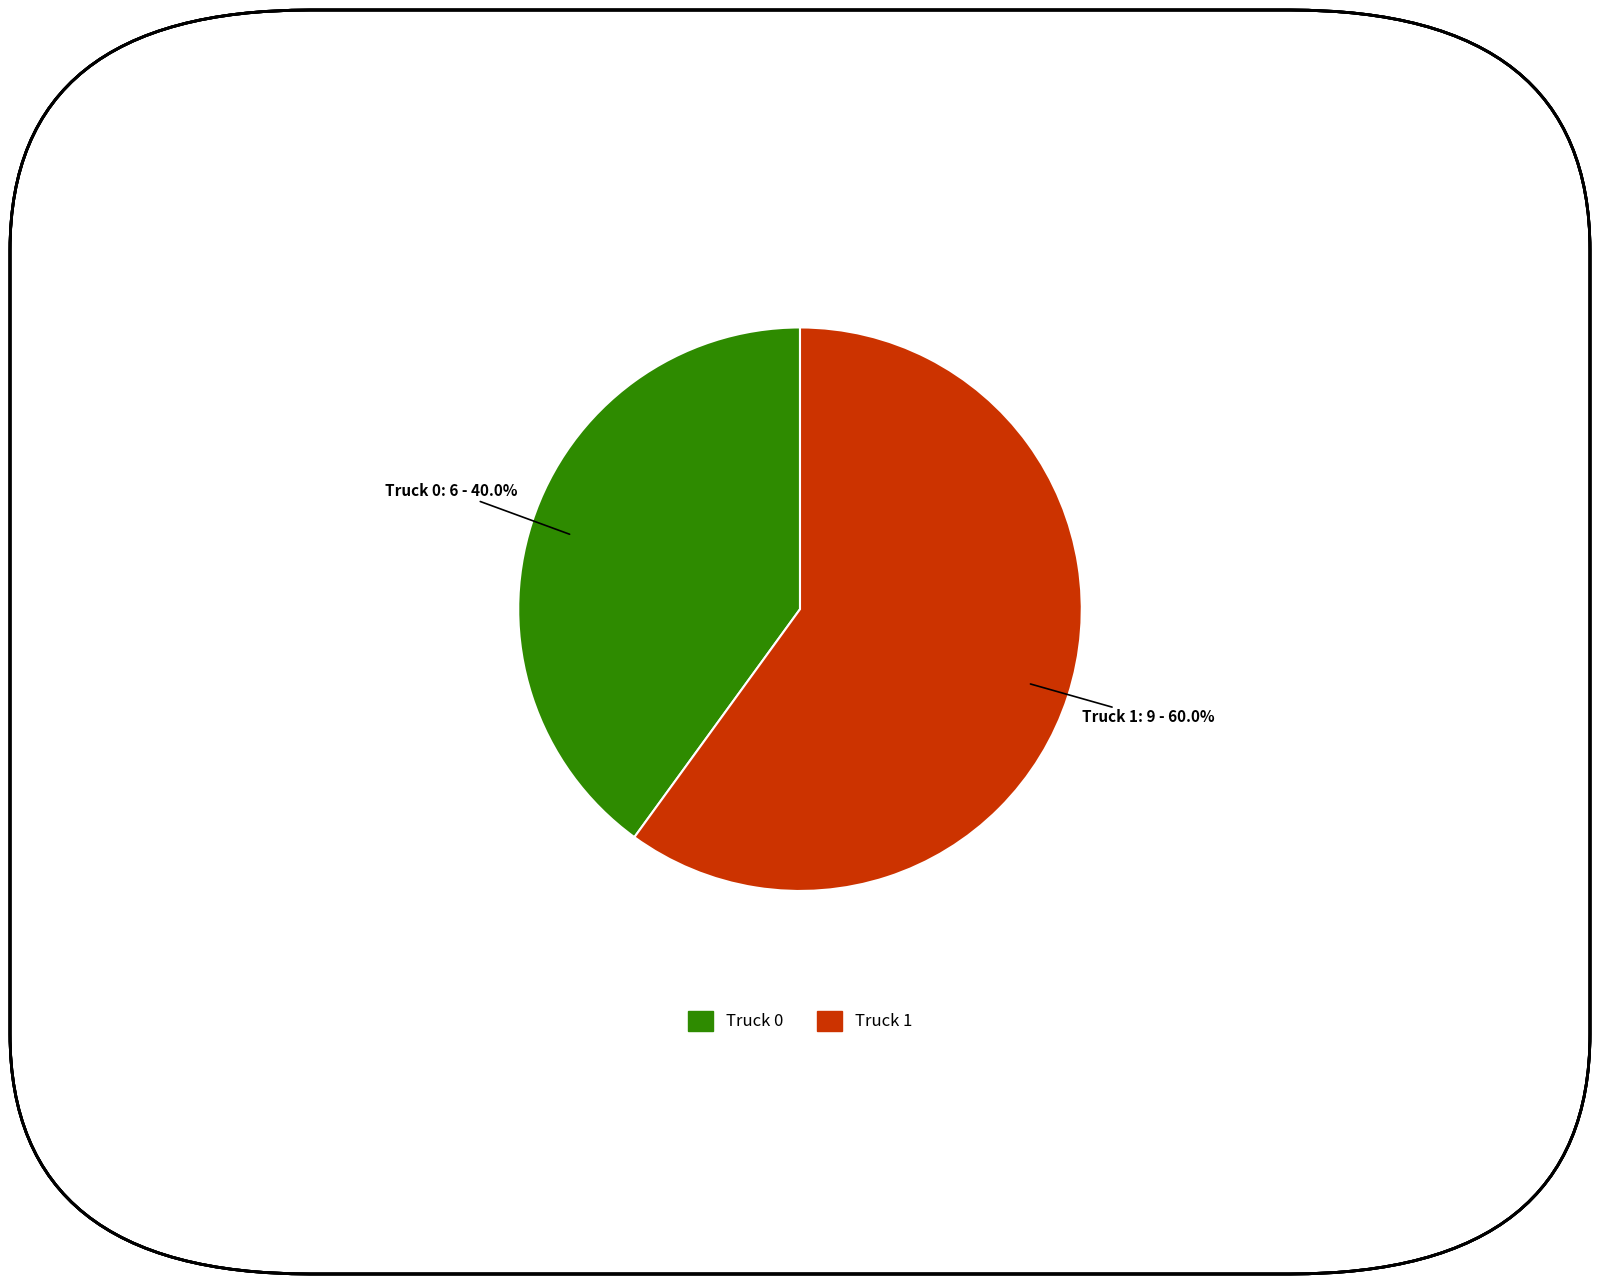

What is the smallest slice in the pie chart?

Truck 0